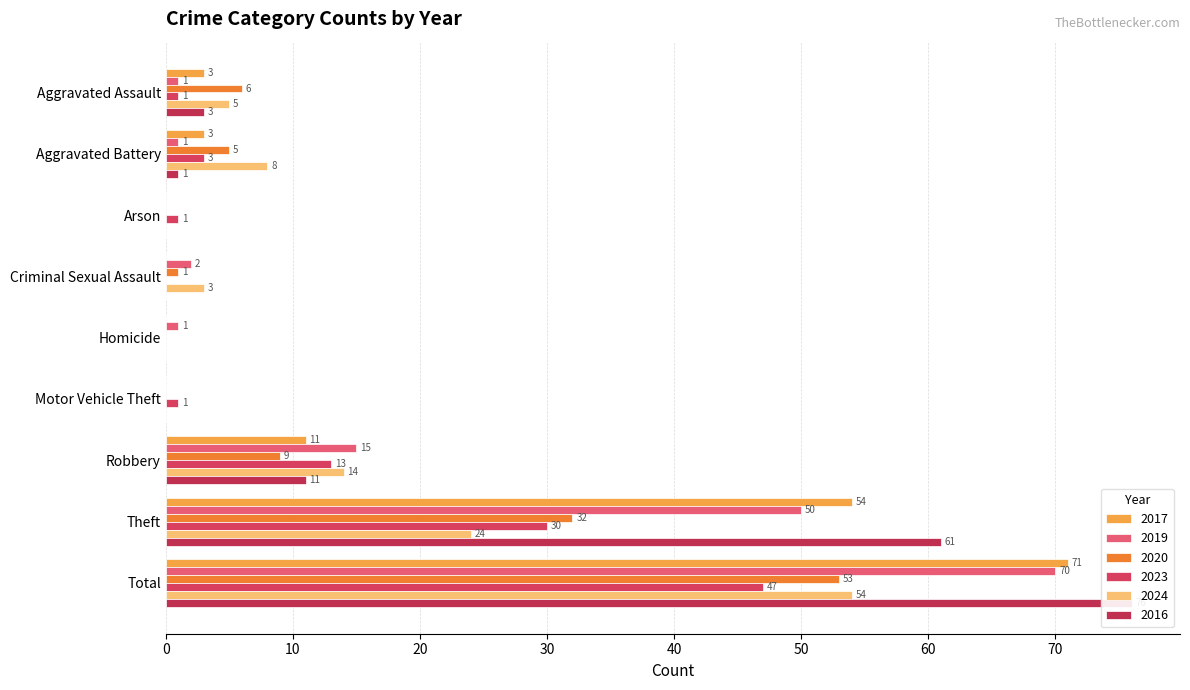

How many groups of bars are there?

9